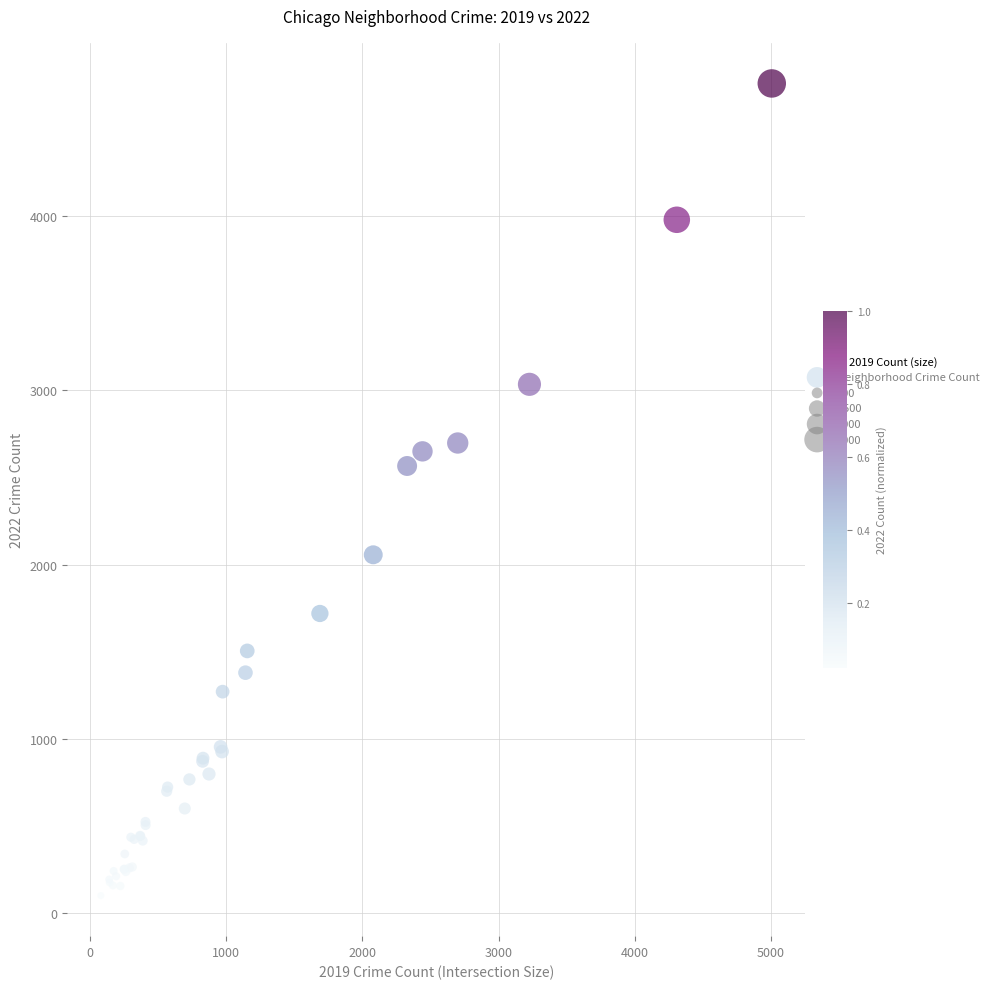

What Y value in the scatter plot is closest to 2431?

2566